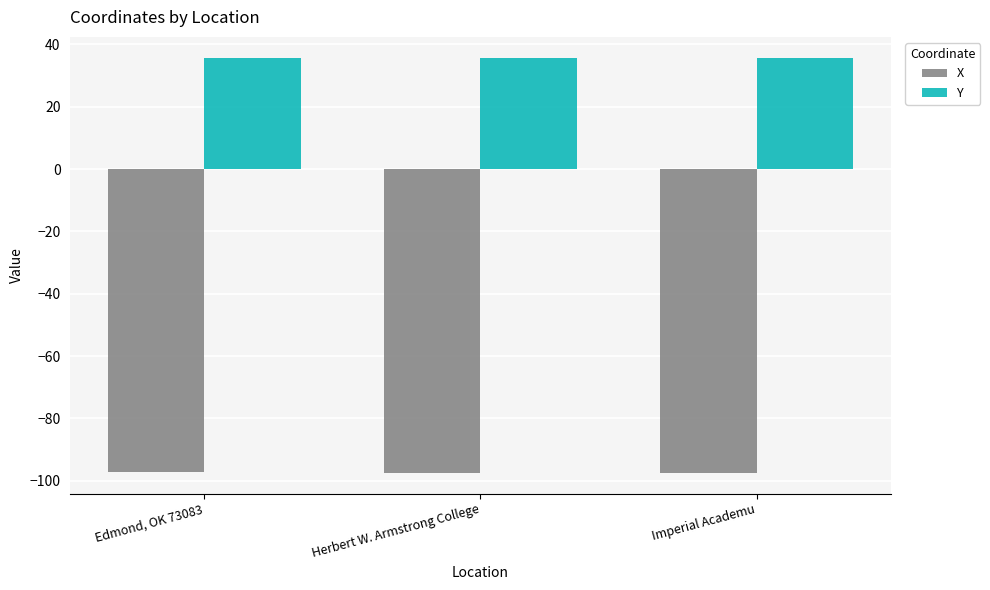

What are all the series names shown in the legend?

X, Y